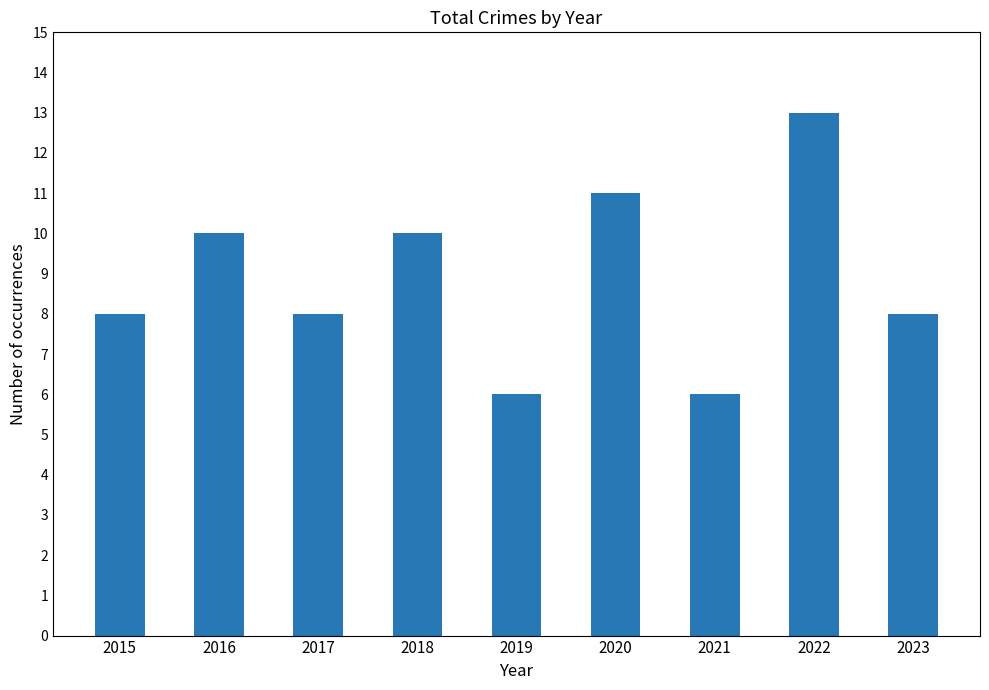

What is the difference between the second highest and minimum values?

5